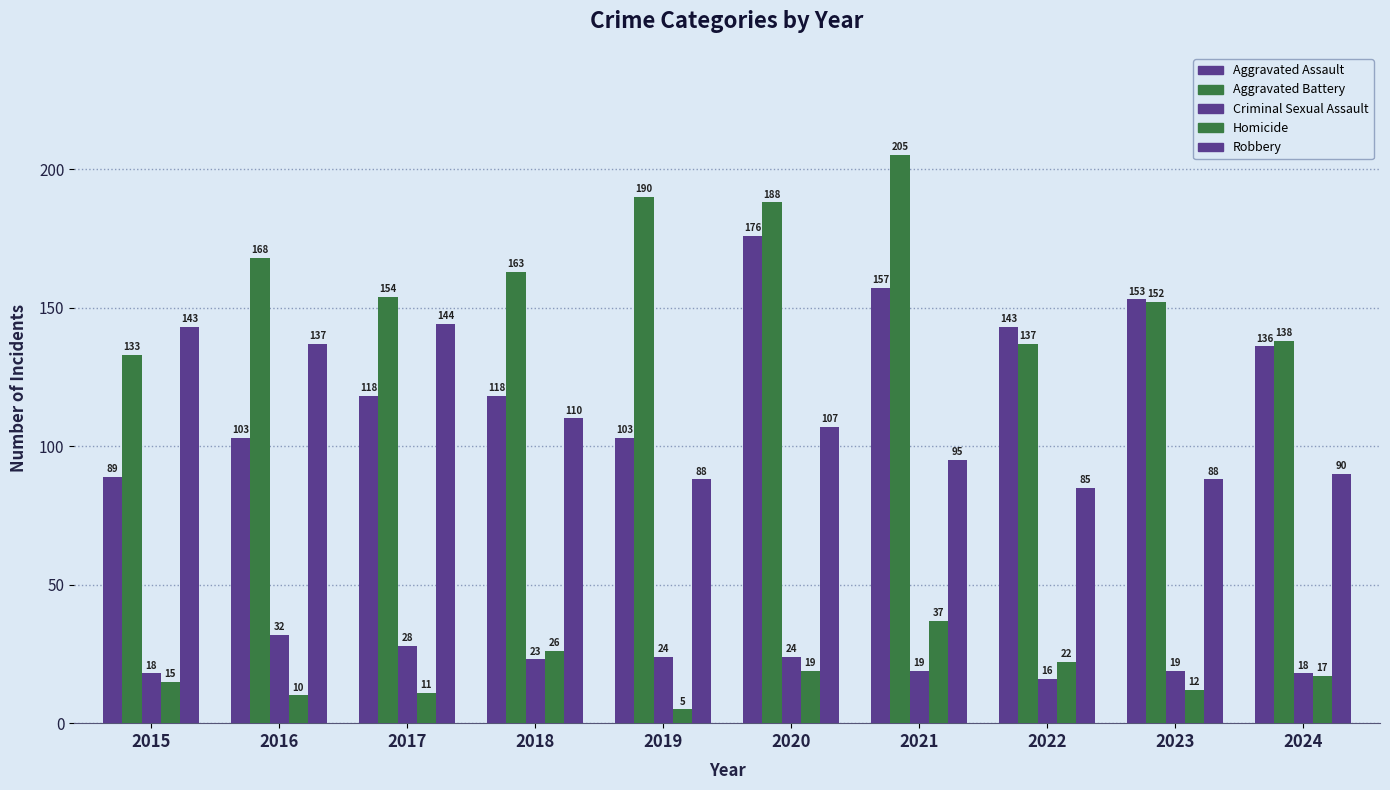

Rank the series by their maximum value, from lowest to highest.

Criminal Sexual Assault, Homicide, Robbery, Aggravated Assault, Aggravated Battery